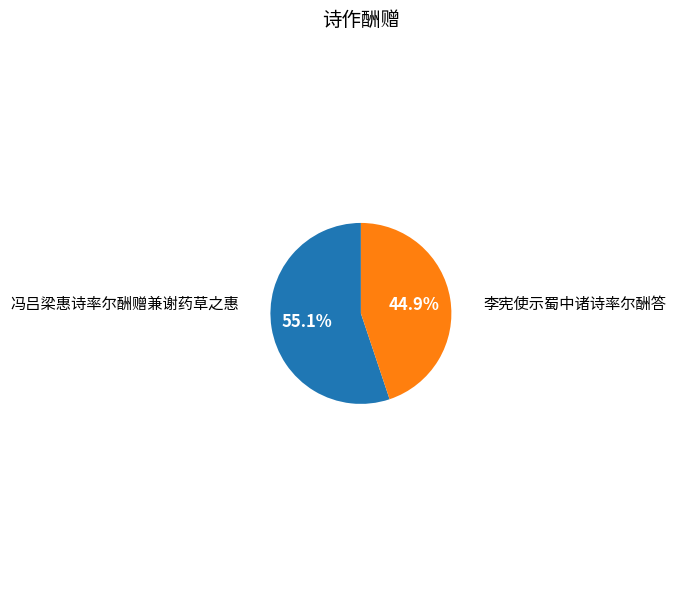

How many slices are in this pie chart?

2